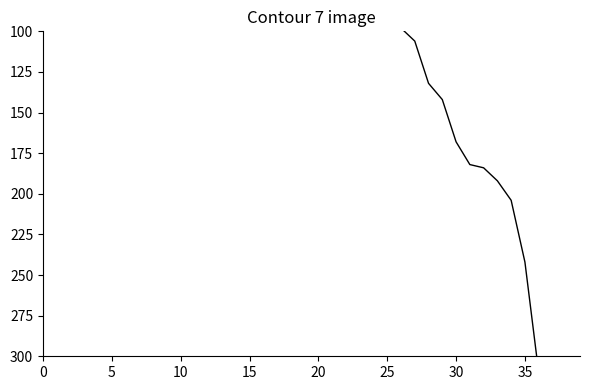

How many values are below 88?

17